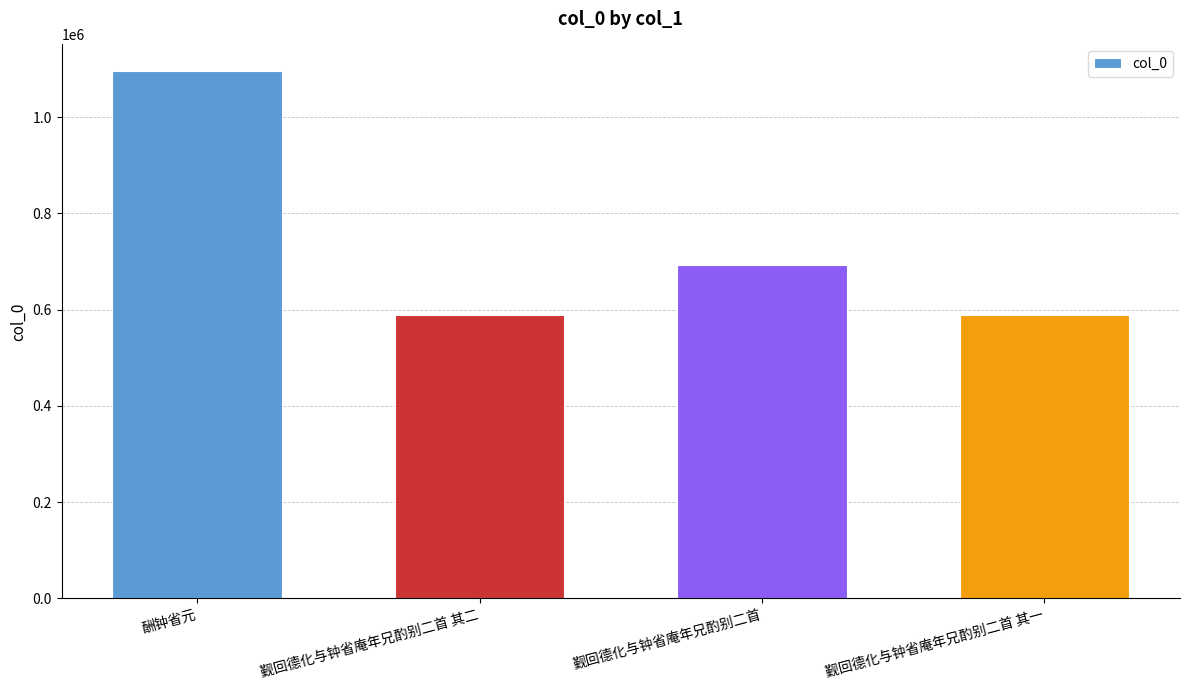

True or false: the data shows 693925 at 觐回德化与钟省庵年兄酌别二首.

True